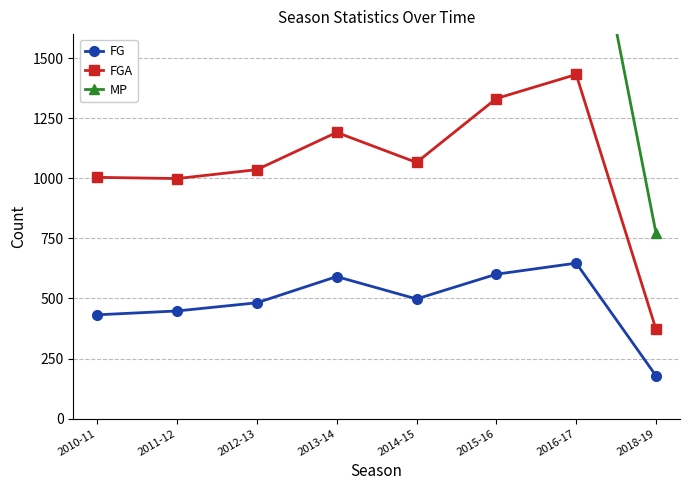

True or false: FG and MP intersect in this chart.

False